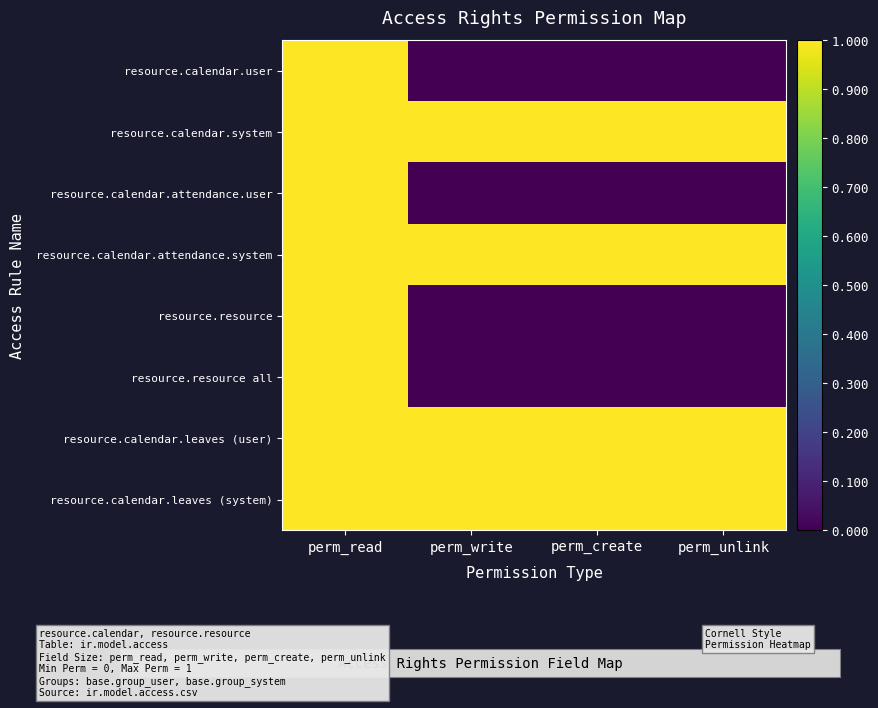

What is the spread (max minus min) of values at perm_unlink?

1